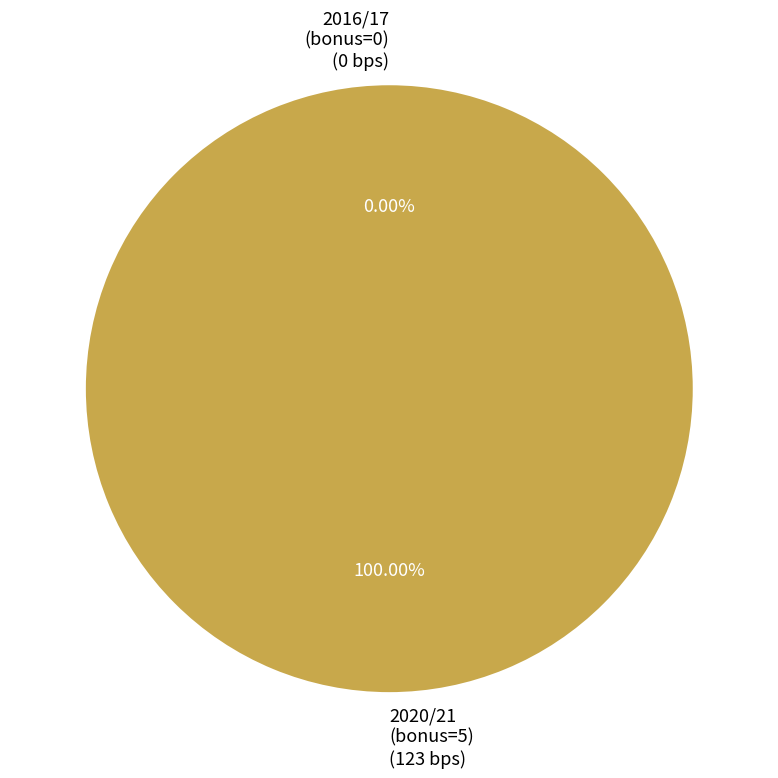

Rank the categories by value from lowest to highest.

2016/17
(bonus=0), 2020/21
(bonus=5)